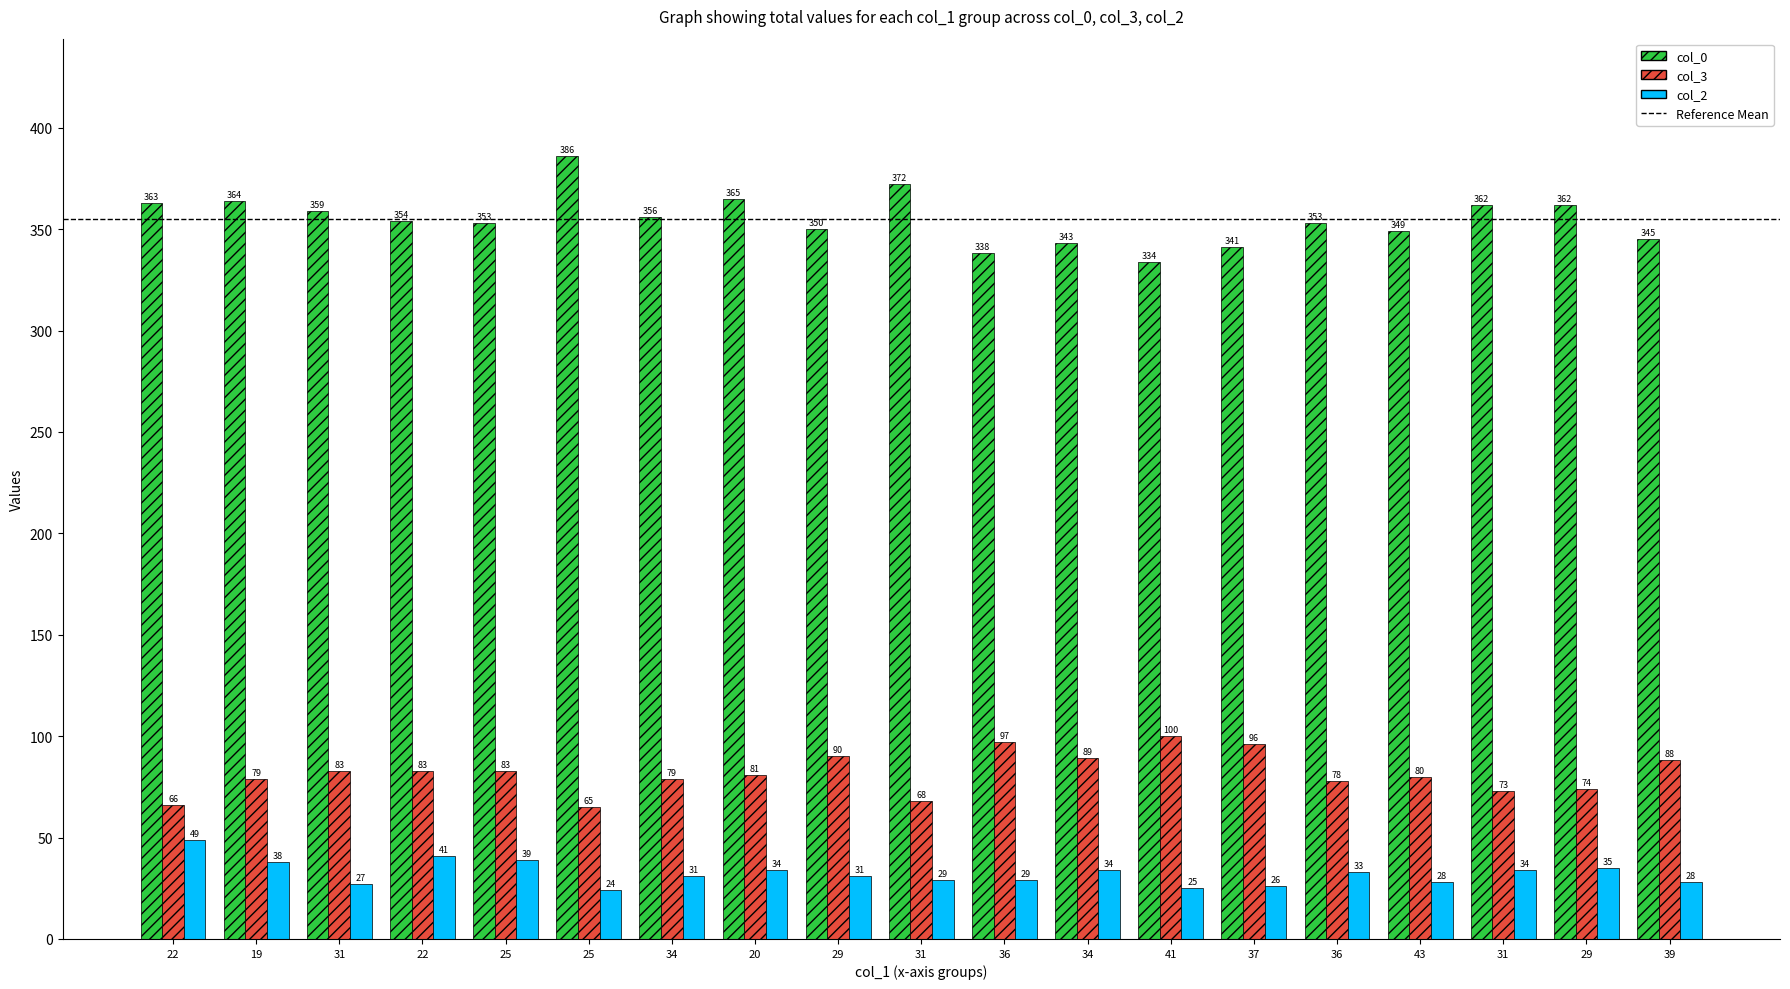

List the series in order of their overall mean, highest first.

col_0, col_3, col_2